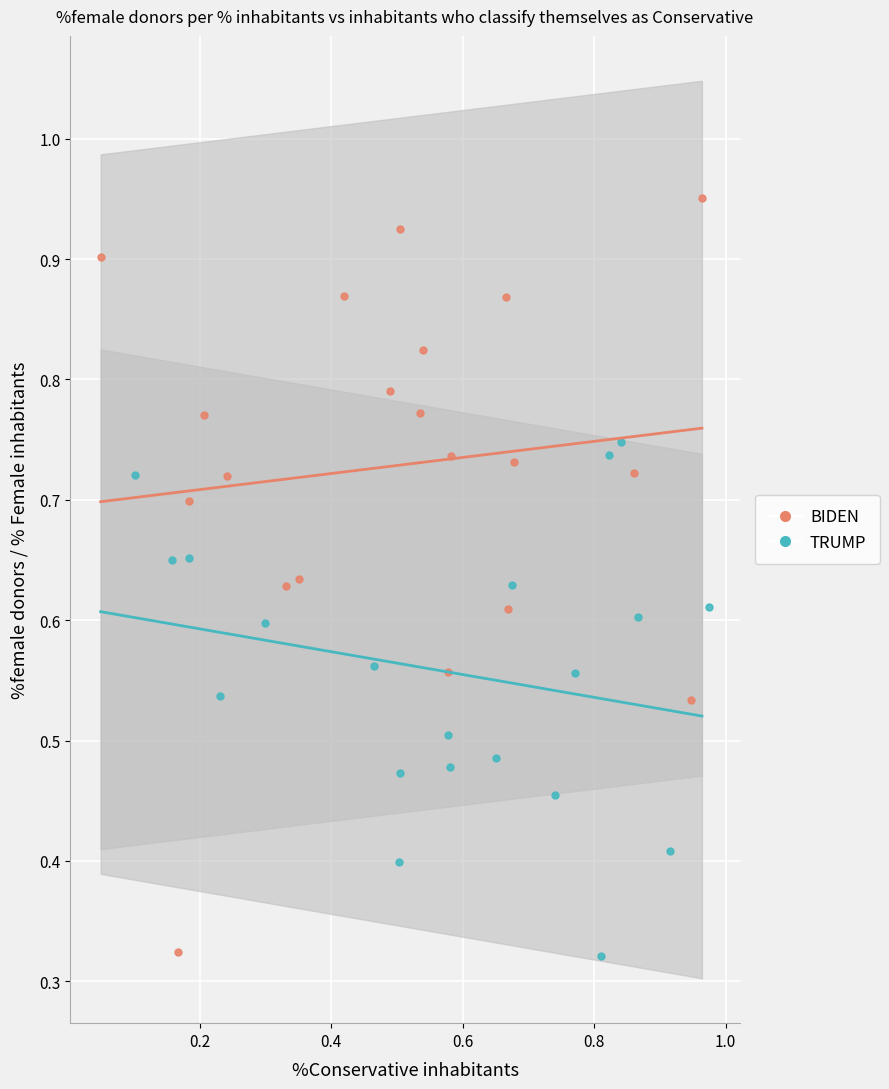

Which series has the widest spread of Y values?

BIDEN